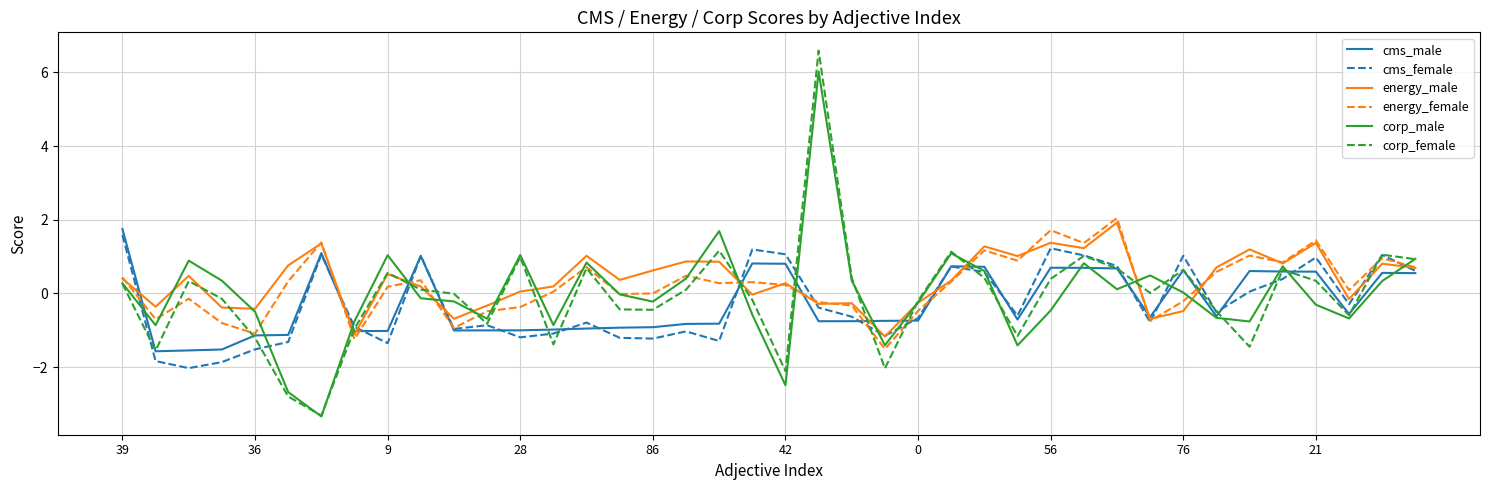

What are all the series names shown in the legend?

cms_male, cms_female, energy_male, energy_female, corp_male, corp_female